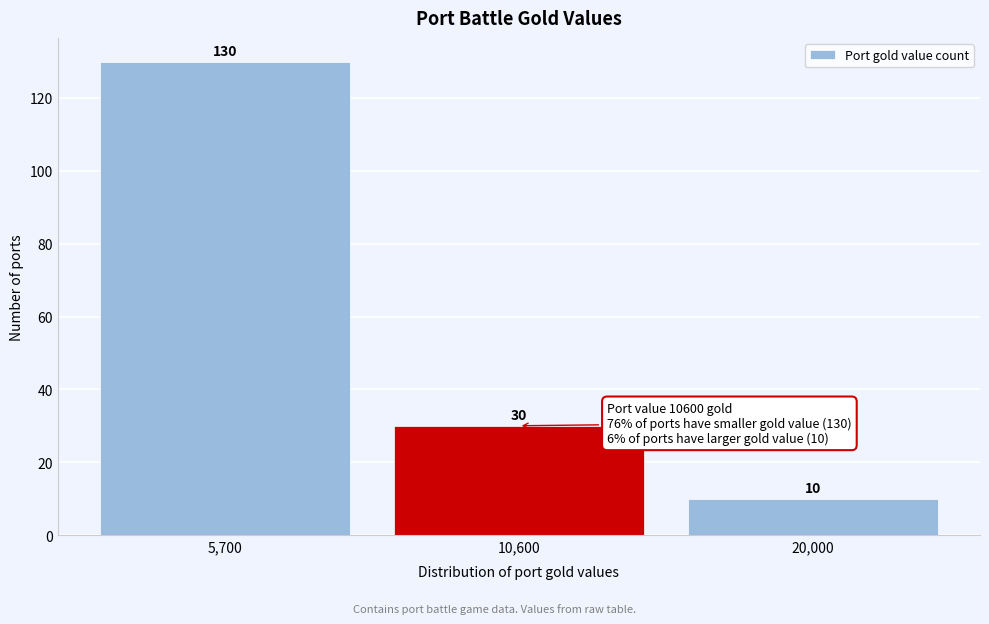

Reading left to right, transcribe all the data shown in this chart.

5,700=130	10,600=30	20,000=10